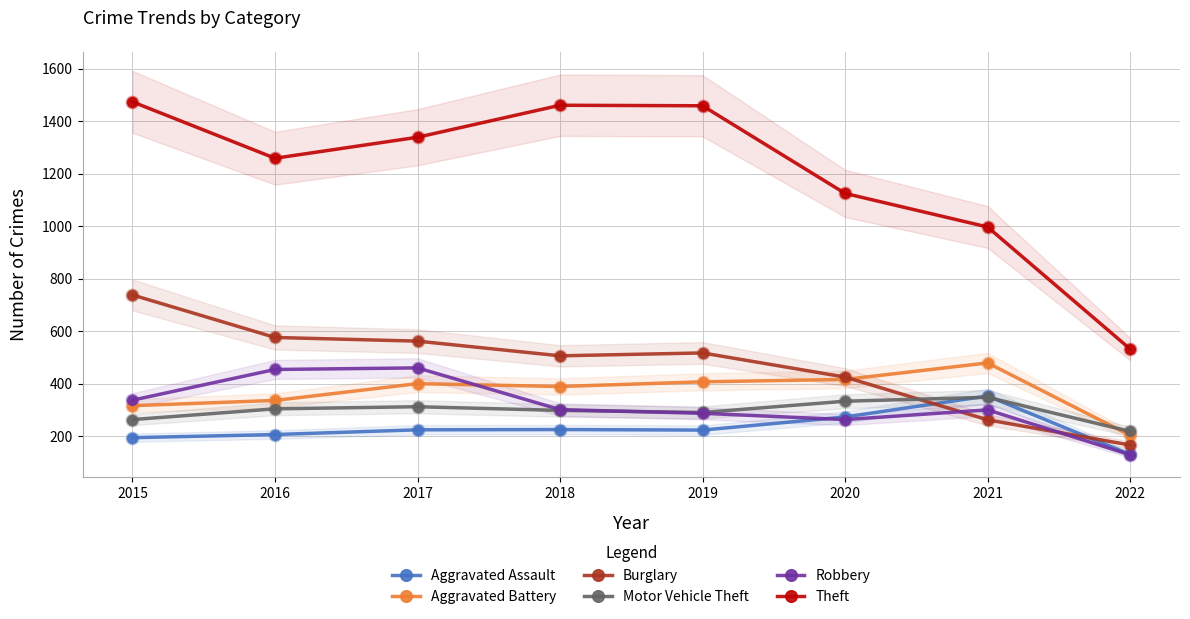

Which series contains the highest Y value?

Theft